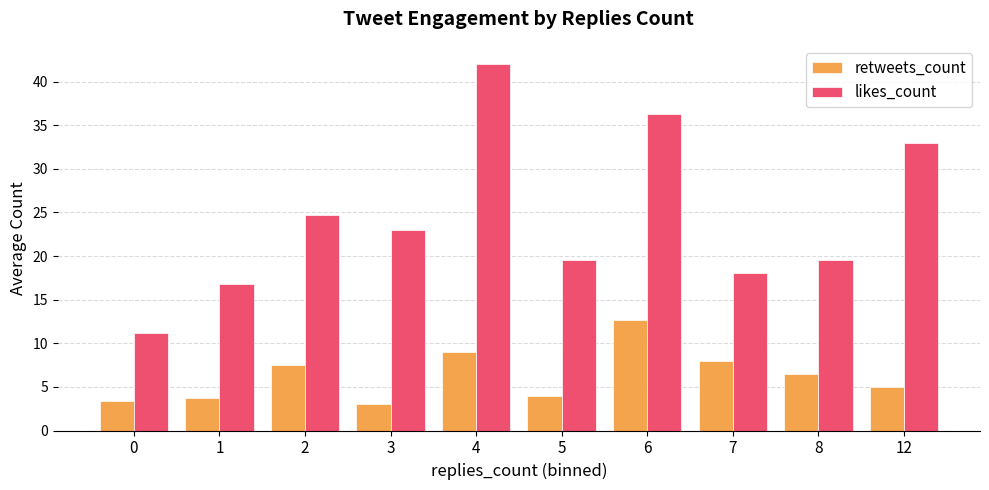

List the series in order of their peak value, highest first.

likes_count, retweets_count